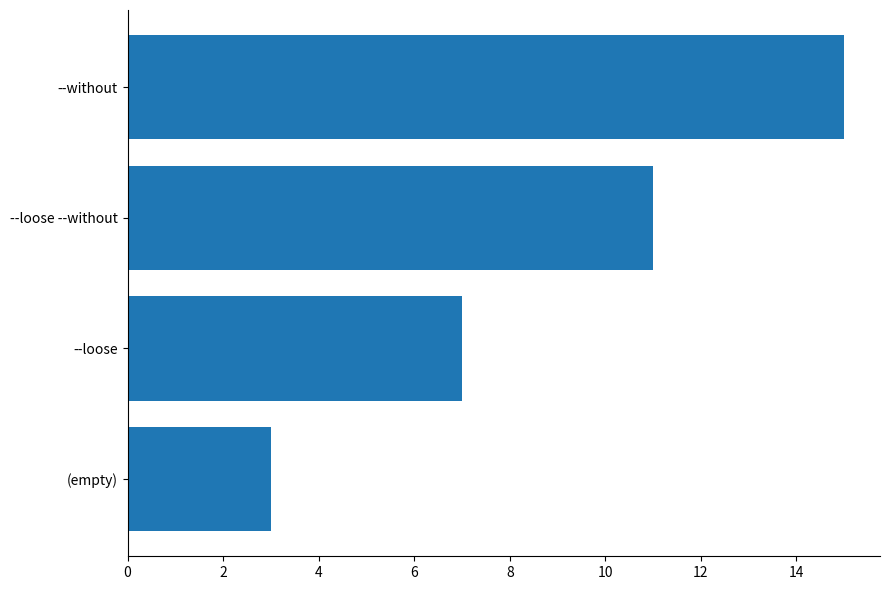

List the labels in order of value, smallest first.

(empty), --loose, --loose --without, --without